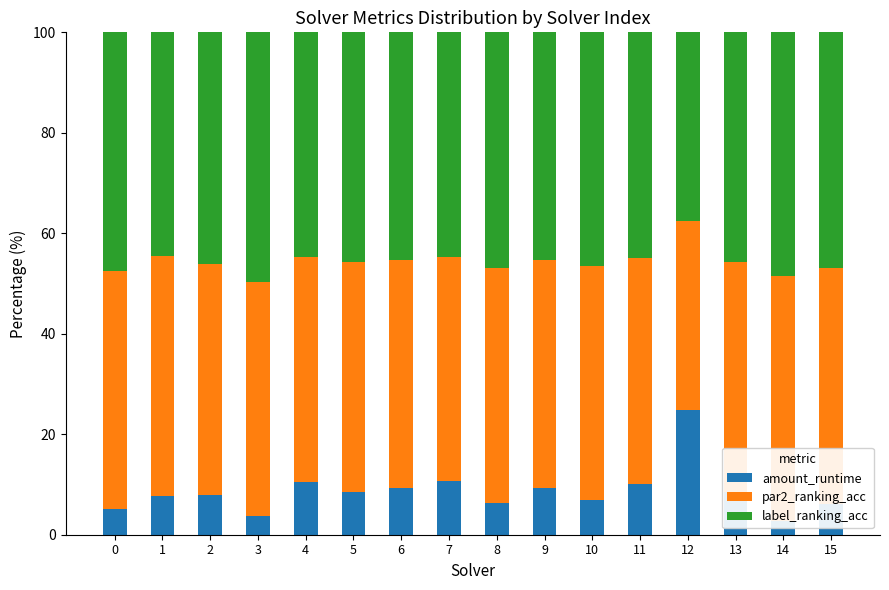

What is the difference between the second highest and minimum values in the amount_runtime series?

7.9